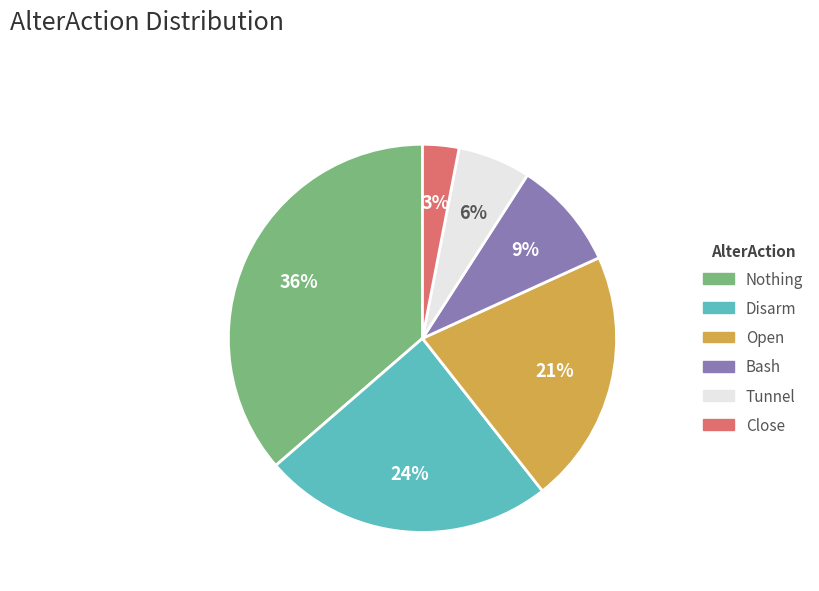

To the nearest percent, what is the difference between the largest and smallest slice percentages?

33%